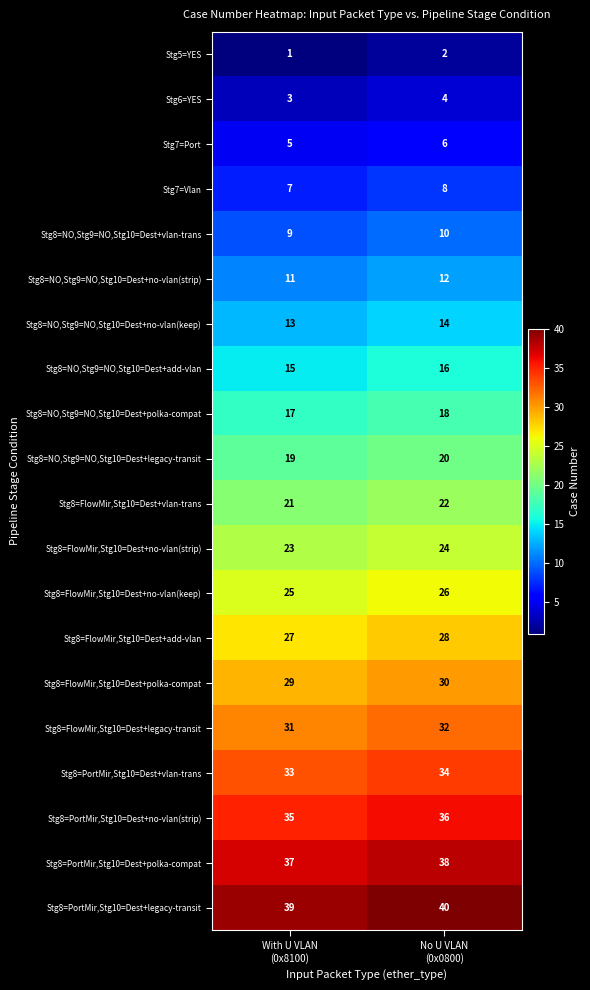

Which series has the largest total across all categories?

Stg8=PortMir,Stg10=Dest+legacy-transit